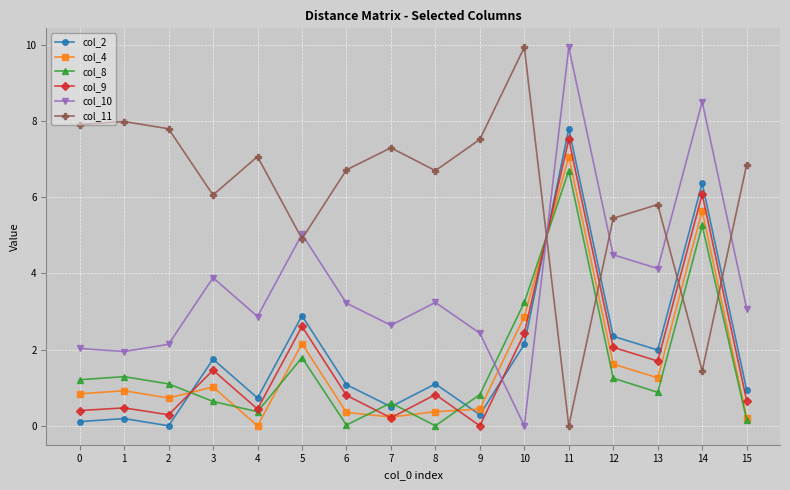

Where is col_4 nearest to the value 3?

10